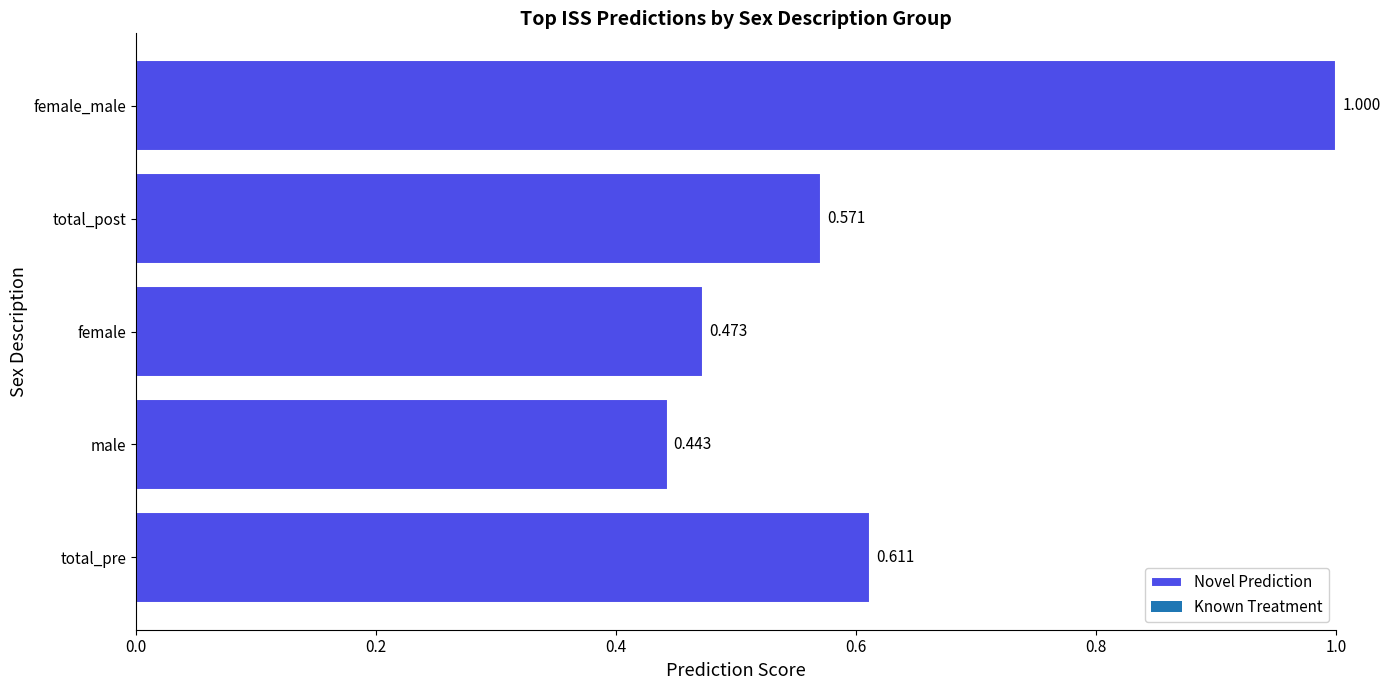

At which category does the chart reach its peak across all series?

female_male